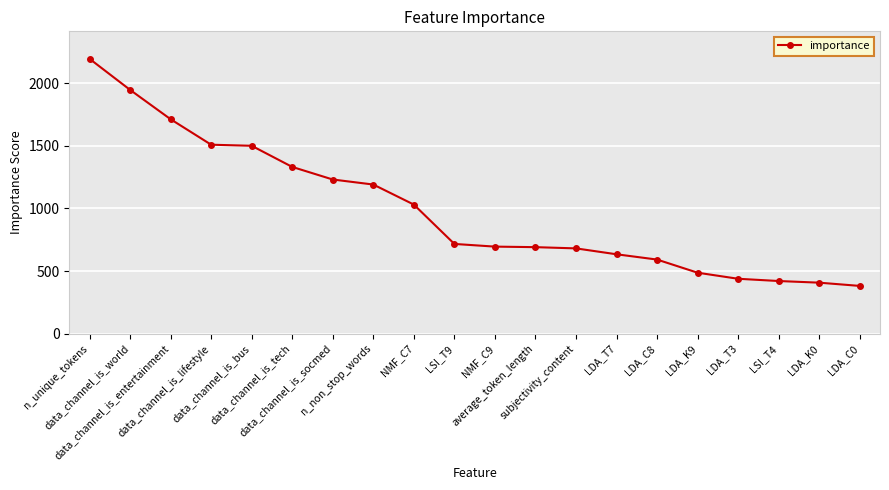

Is it true that the value at data_channel_is_bus is 1501.4?

True